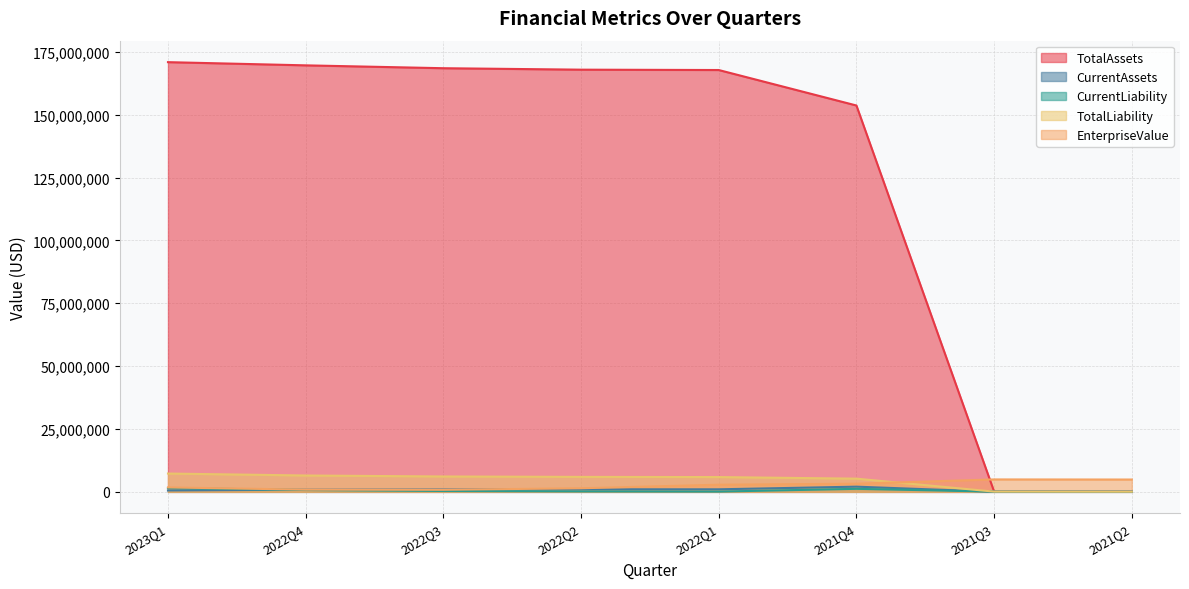

Which label corresponds to the smallest value in the chart?

2021Q3